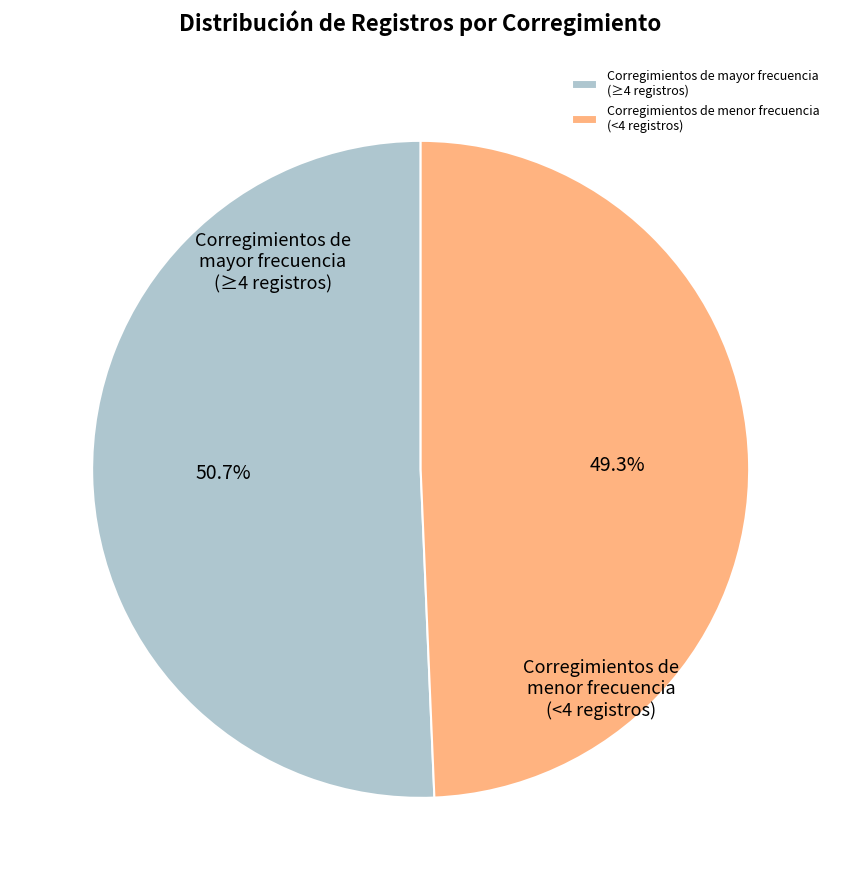

Rank the categories by value from lowest to highest.

Corregimientos de menor frecuencia (<4 registros), Corregimientos de mayor frecuencia (≥4 registros)